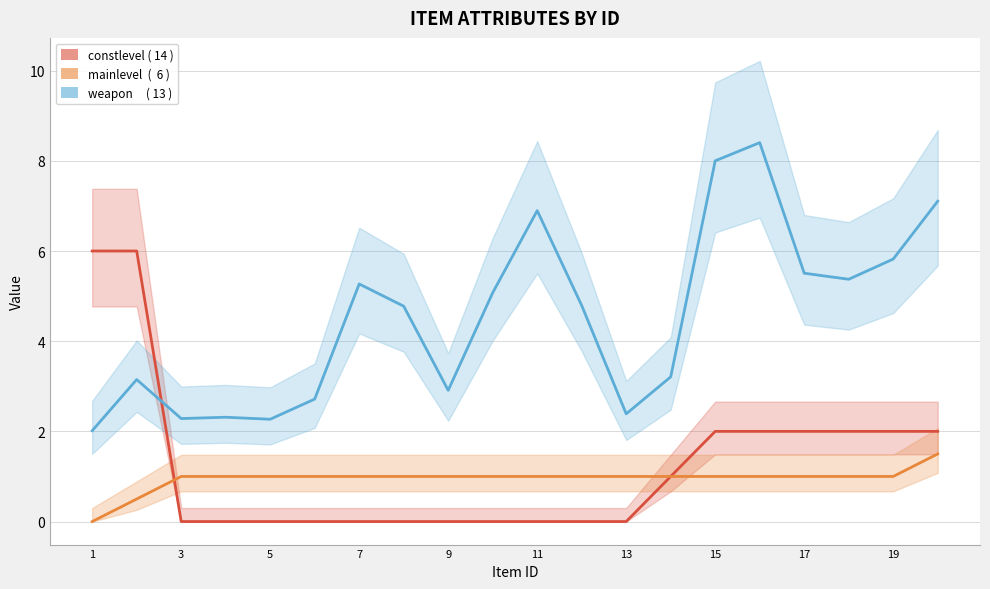

At 15, list the series in order from largest to smallest.

weapon, constlevel, mainlevel